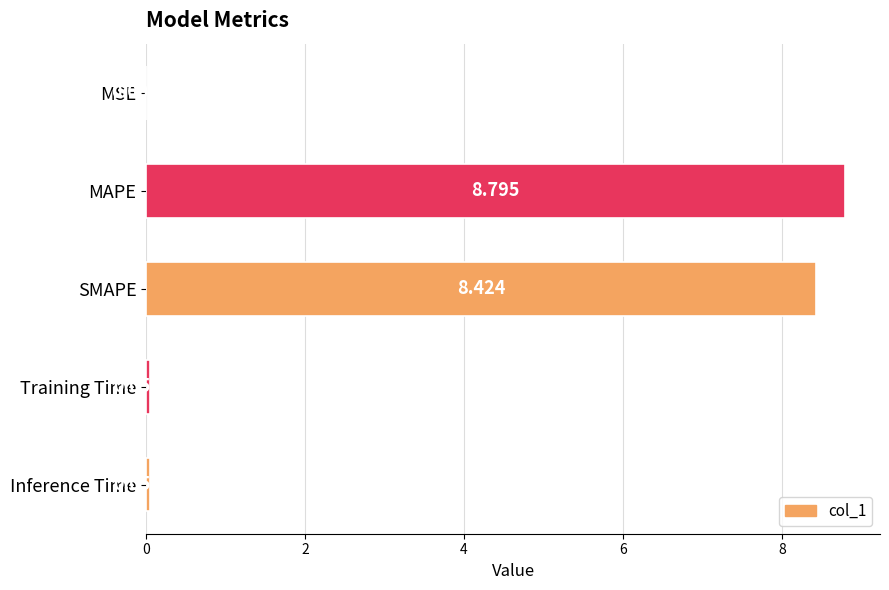

Where is the data nearest to the value 4?

Inference Time